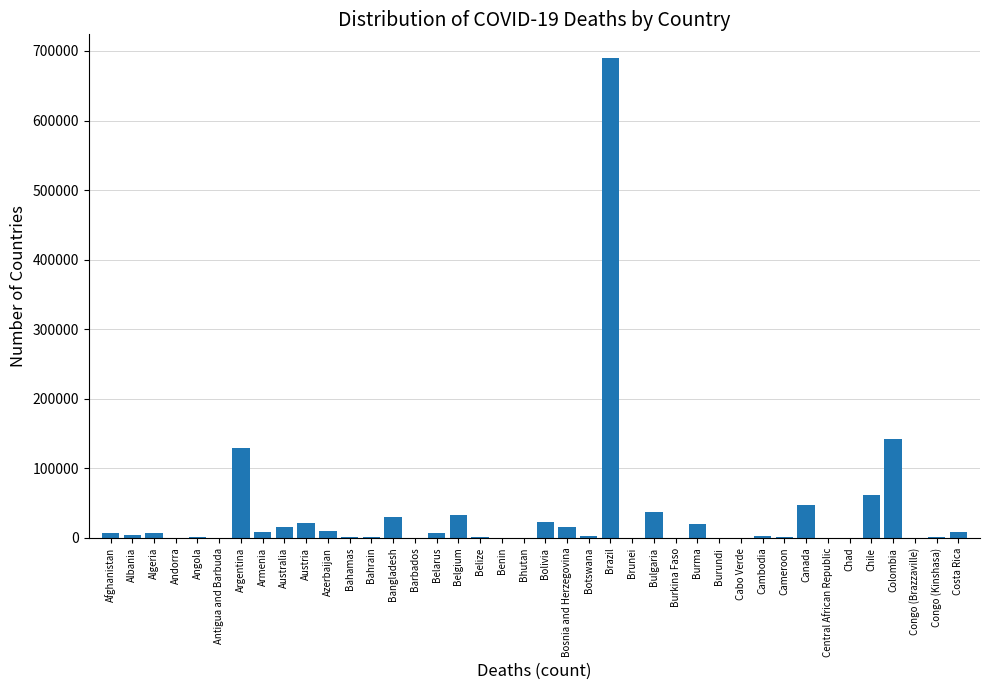

Which has a higher value, Bulgaria or Cabo Verde?

Bulgaria